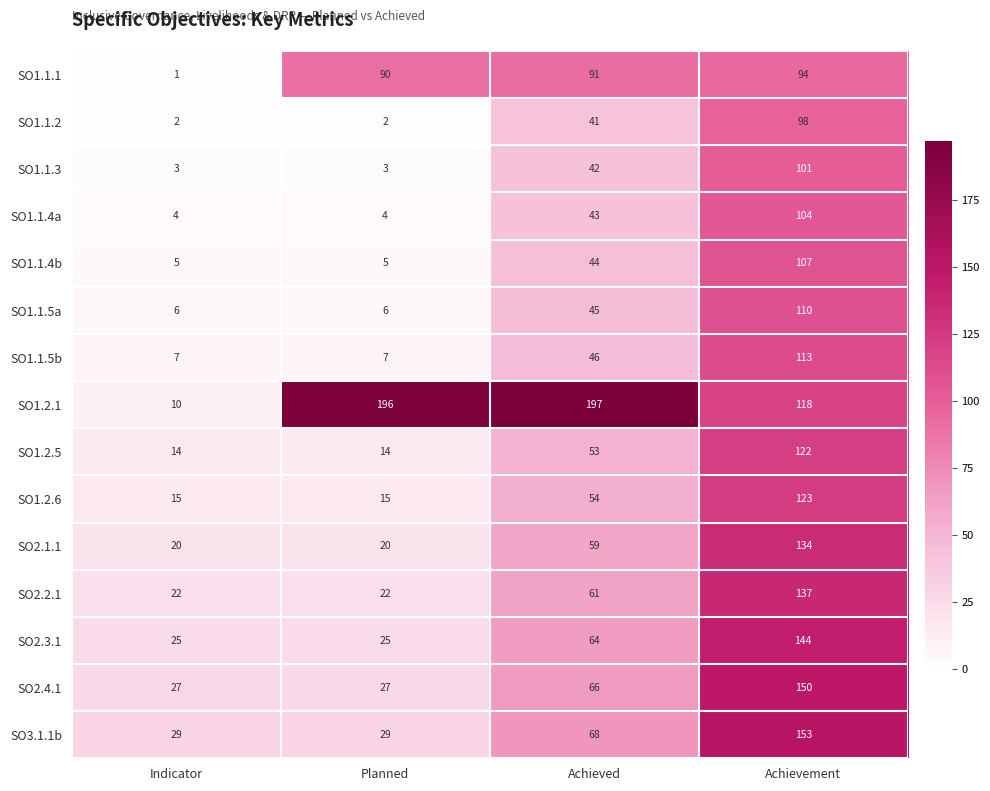

What is the smallest value displayed?

1